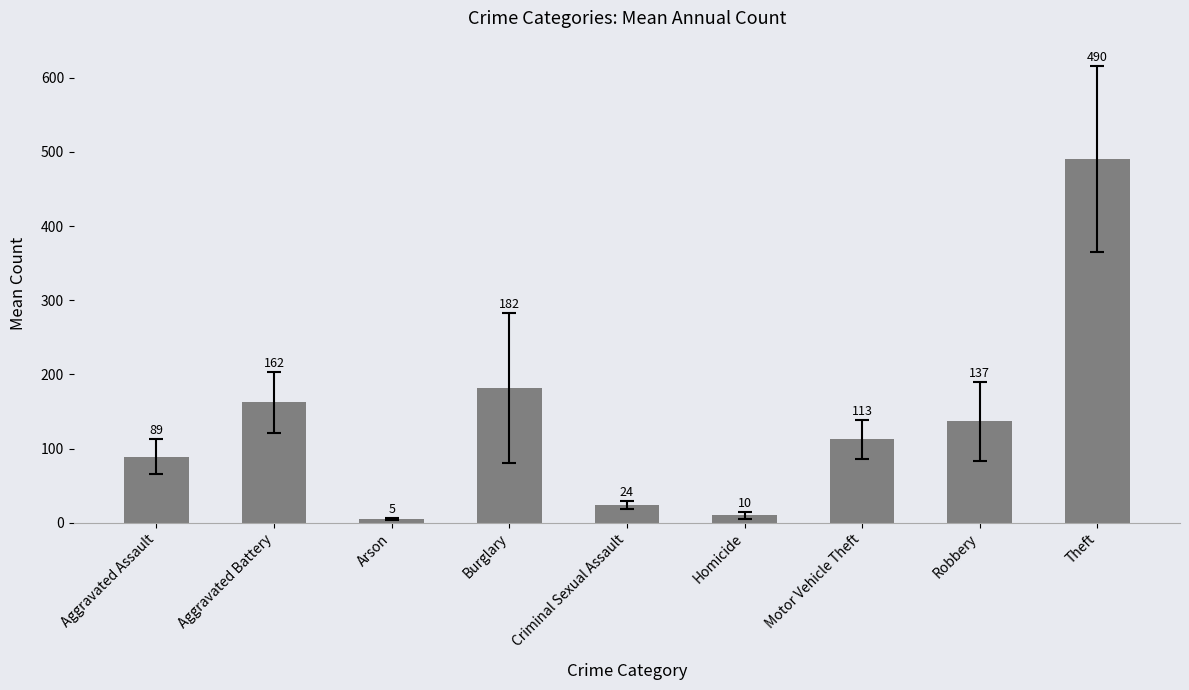

Approximately how many times larger is the value at Robbery compared to Motor Vehicle Theft?

1.2